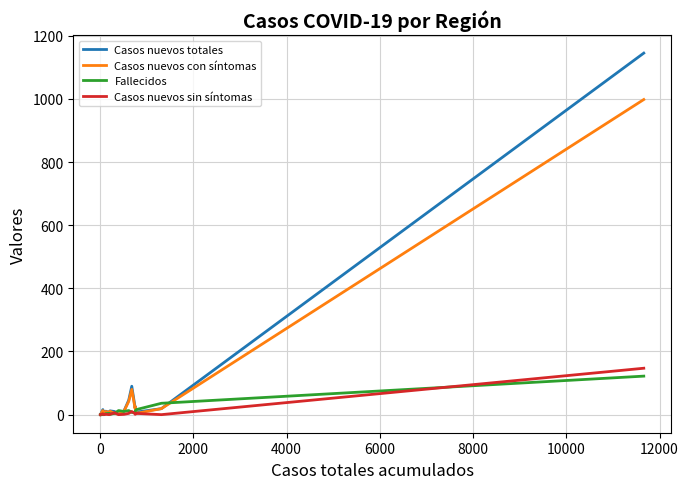

Which series has the largest range (max minus min)?

Casos nuevos totales